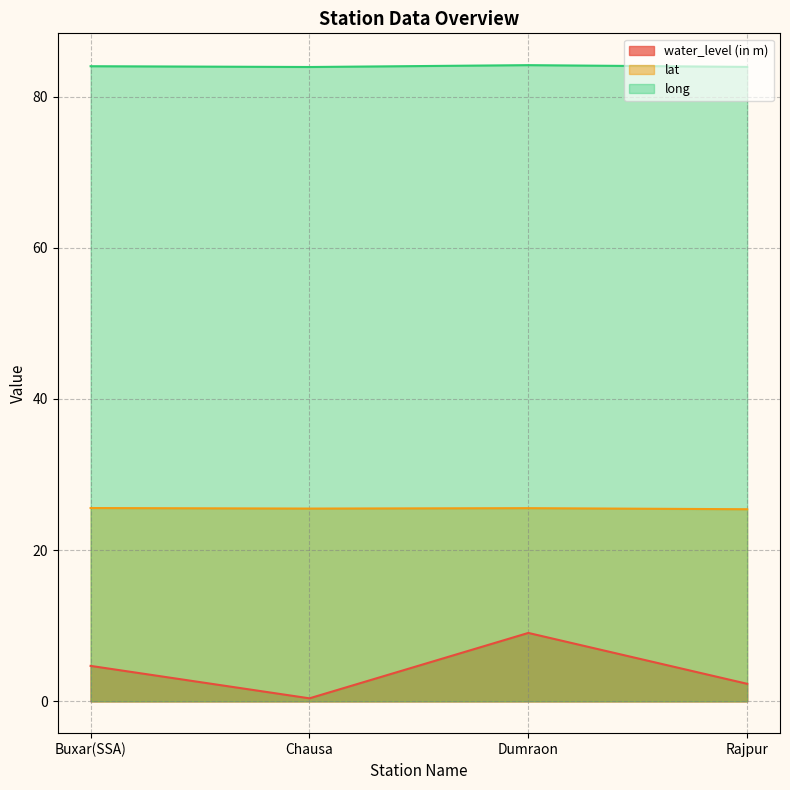

How many interior local peaks does the long series have?

1